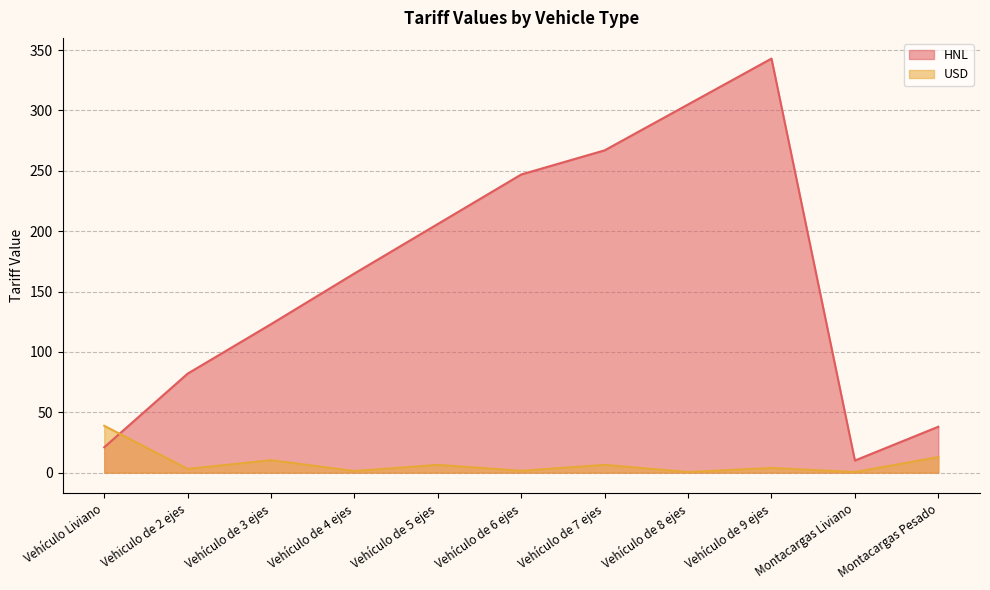

Where does the HNL series first go above 165?

Vehículo de 5 ejes